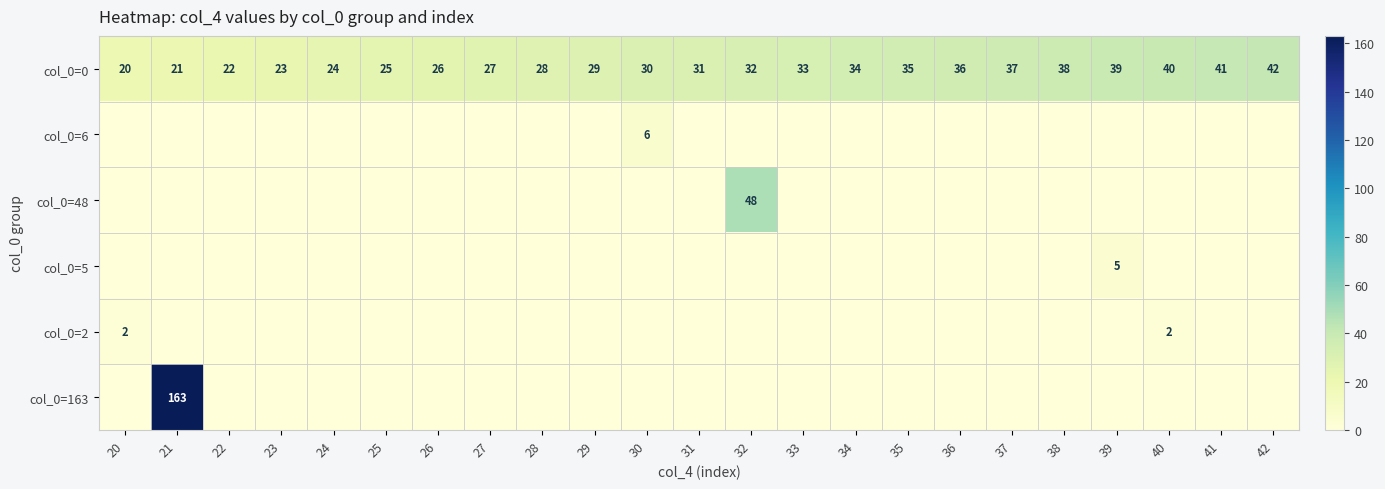

Which label corresponds to the largest value in the chart?

21